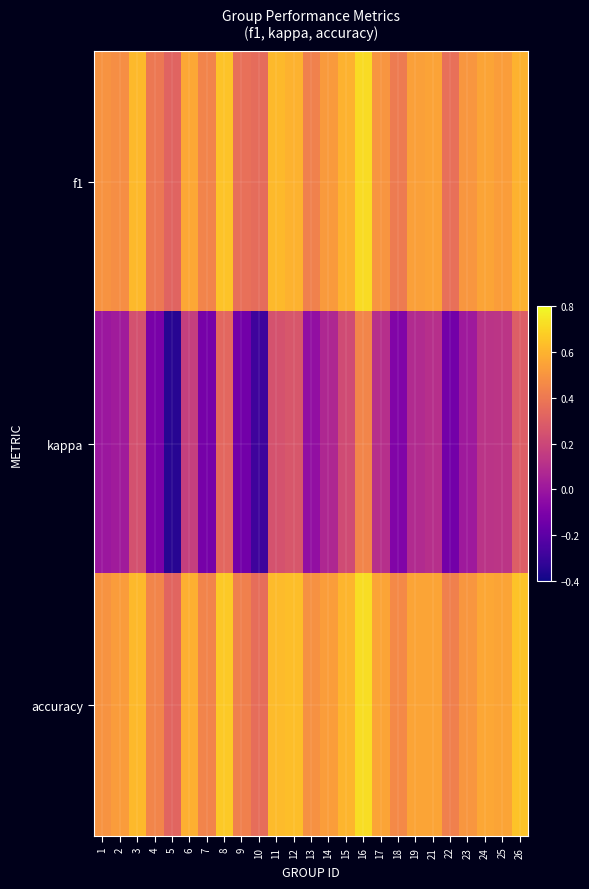

Between 1 and 11, which is larger?

11